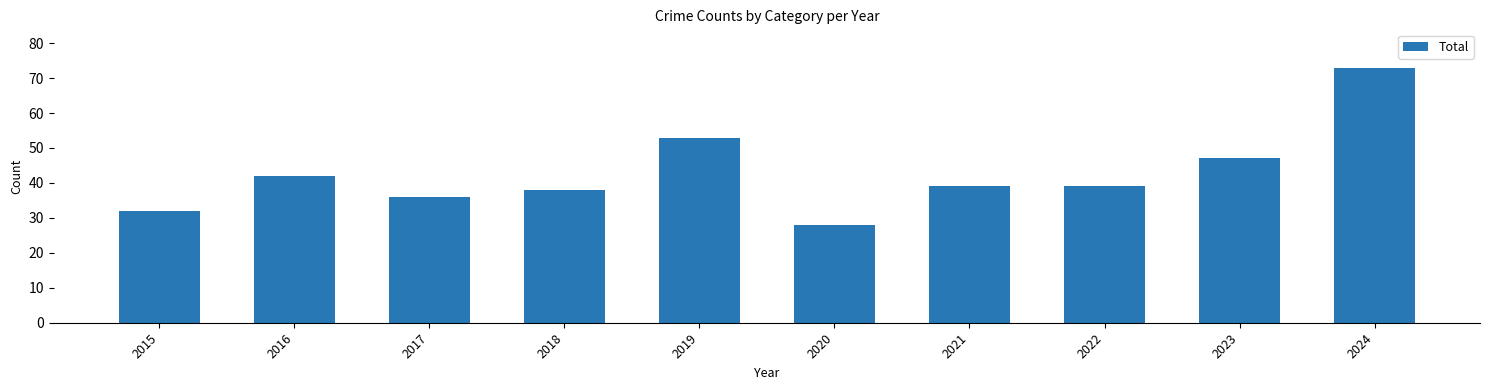

Approximately how many times larger is the value at 2016 compared to 2020?

1.5